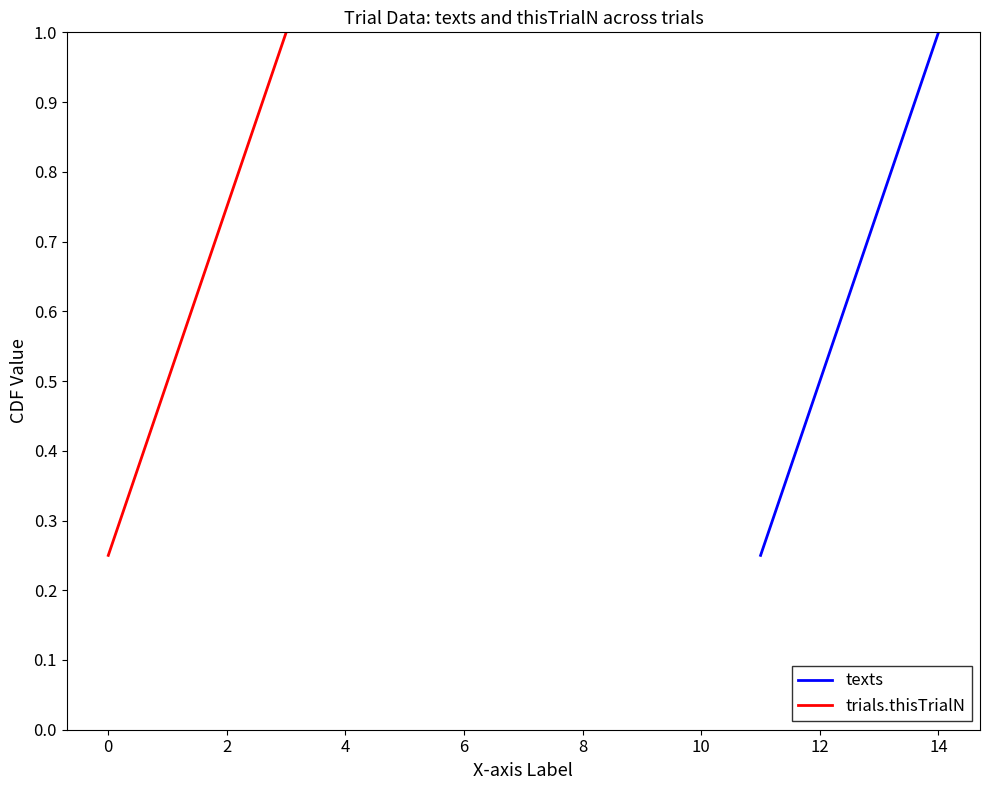

What is the value of the texts point at the 2nd from the left?

0.5